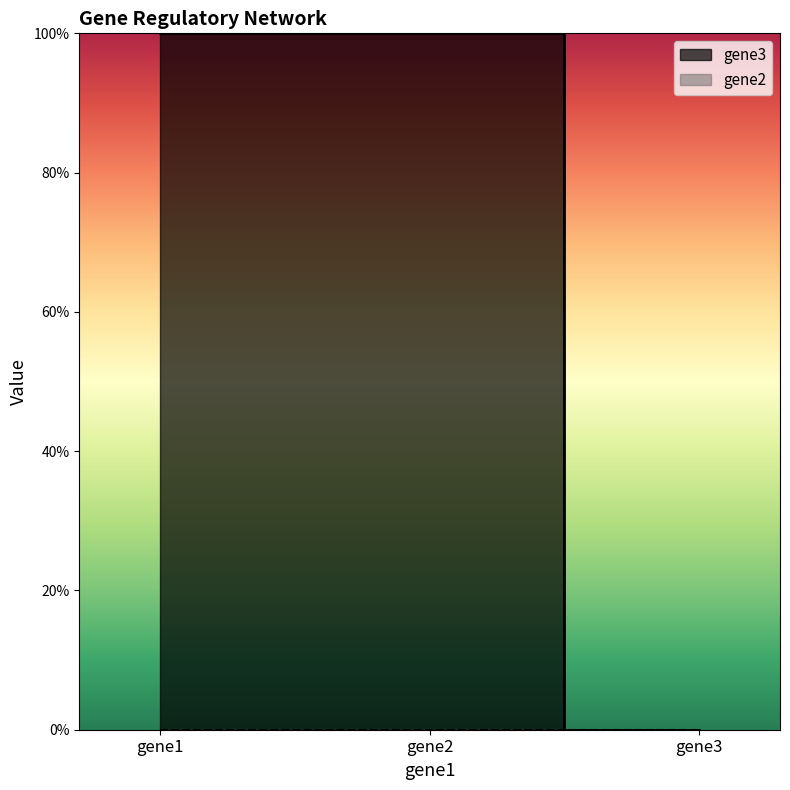

Reading left to right, list all the values displayed in this chart.

1	1	0